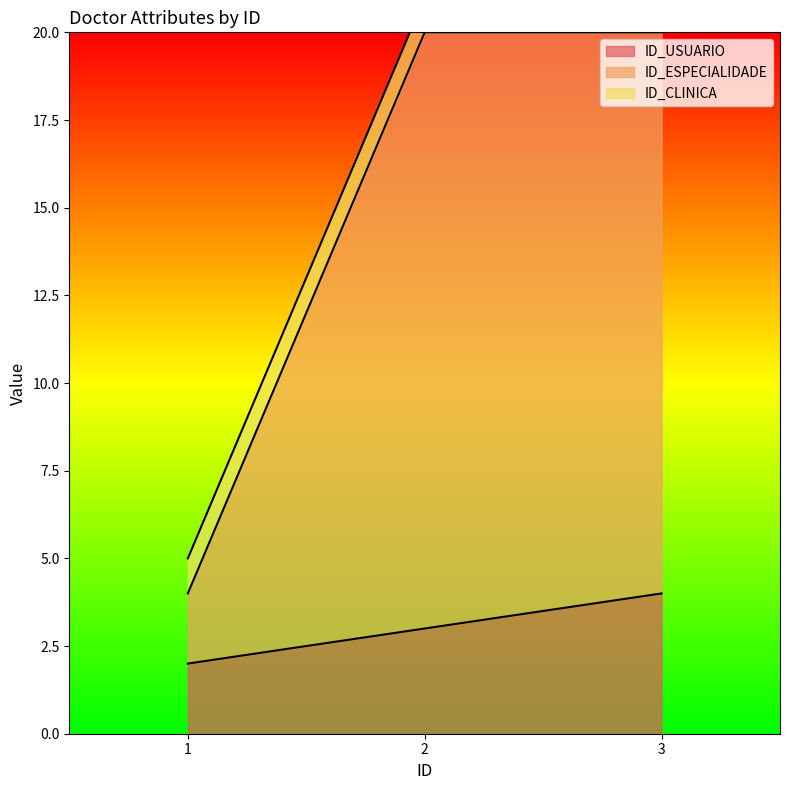

Count the ID_USUARIO values in the range 2 to 4.

3